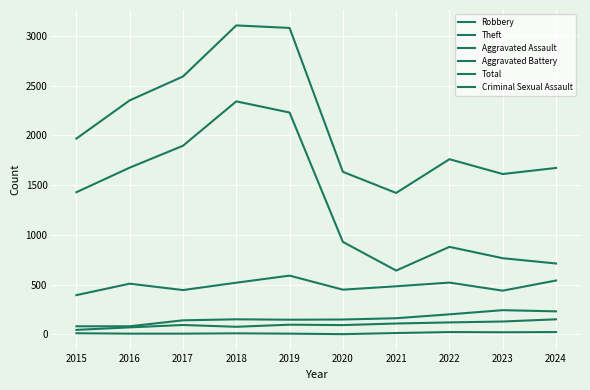

True or false: Robbery and Total cross at least once.

False